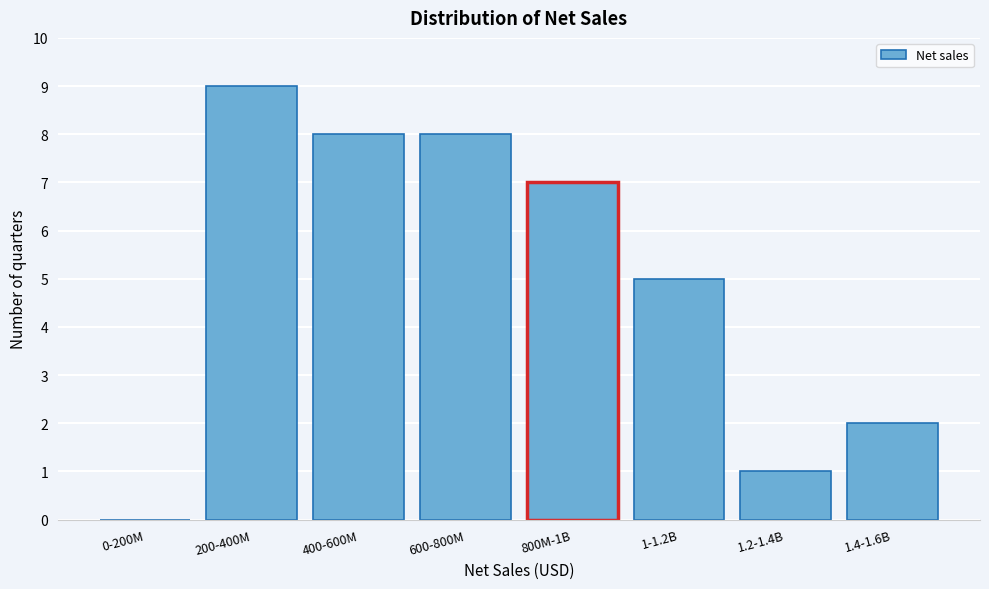

Reading left to right, extract all data points from this chart.

0-200M=0	200-400M=9	400-600M=8	600-800M=8	800M-1B=7	1-1.2B=5	1.2-1.4B=1	1.4-1.6B=2